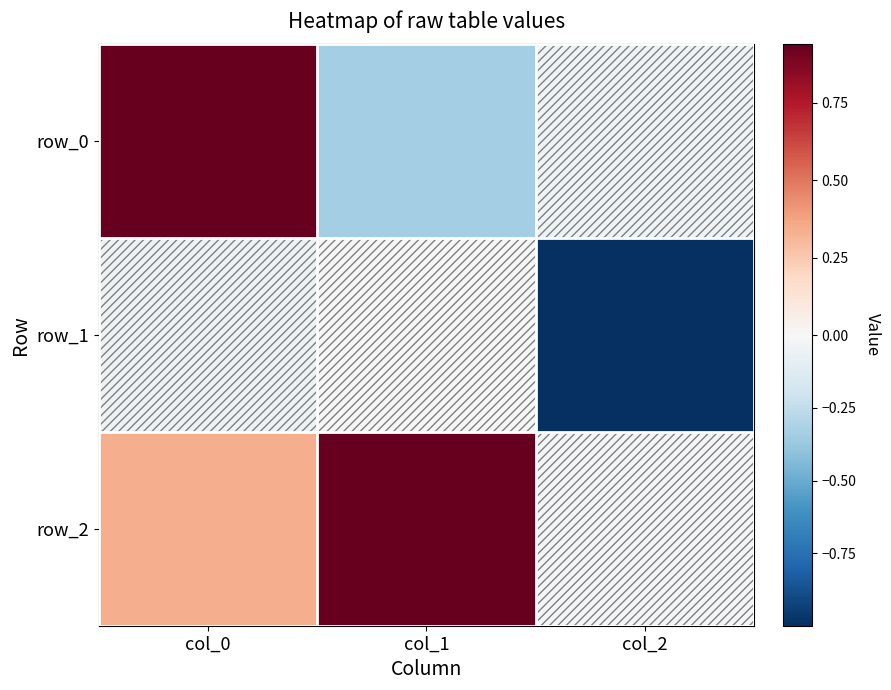

Reading left to right, list all the values displayed in this chart.

row_0: col_0=0.9	col_1=-0.3	col_2=-0.0
row_1: col_0=-0.0	col_1=0.0	col_2=-1.0
row_2: col_0=0.3	col_1=0.9	col_2=-0.0